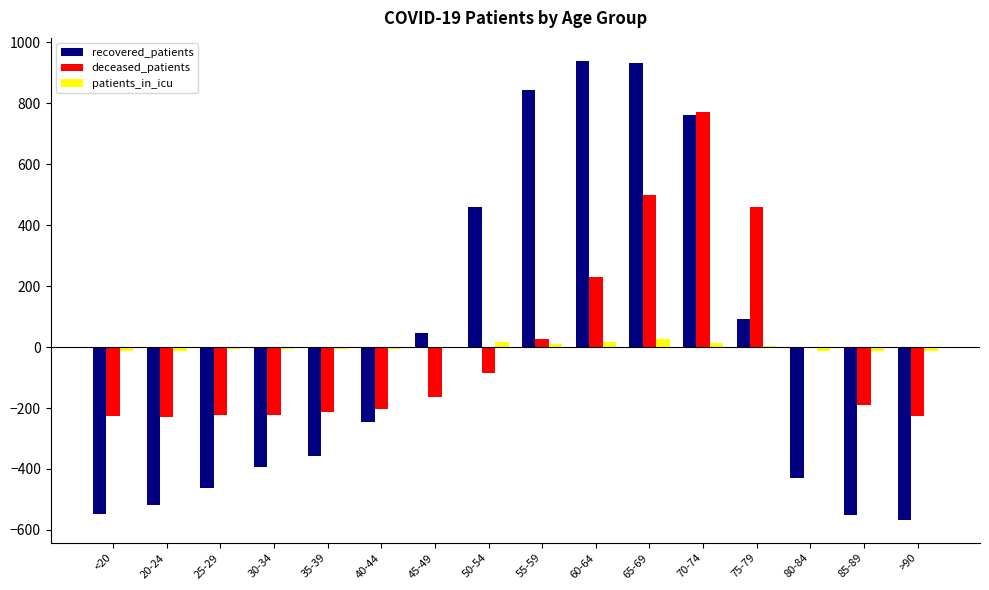

Between 45-49 and 50-54, which series saw the biggest shift?

recovered_patients